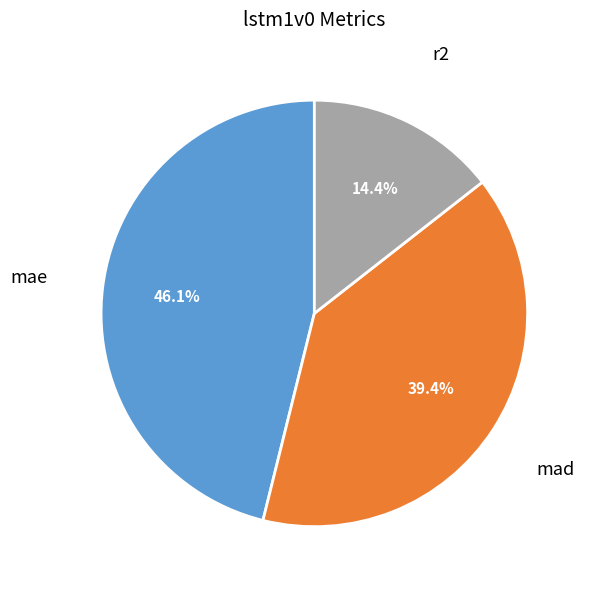

How many slices are in this pie chart?

3